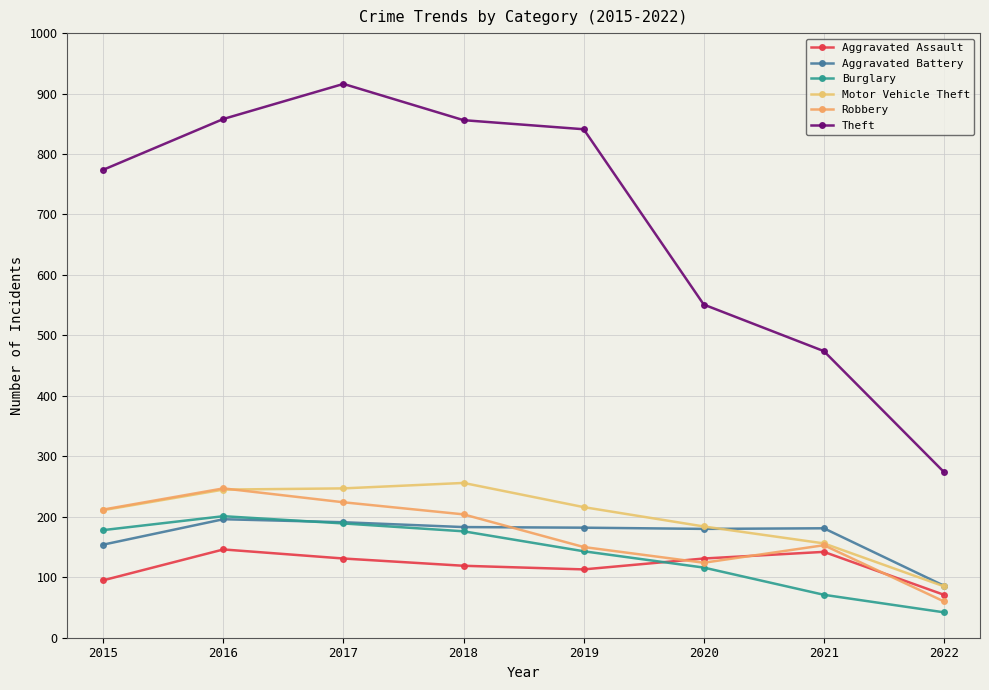

At which category is the sum across all series the highest?

2017